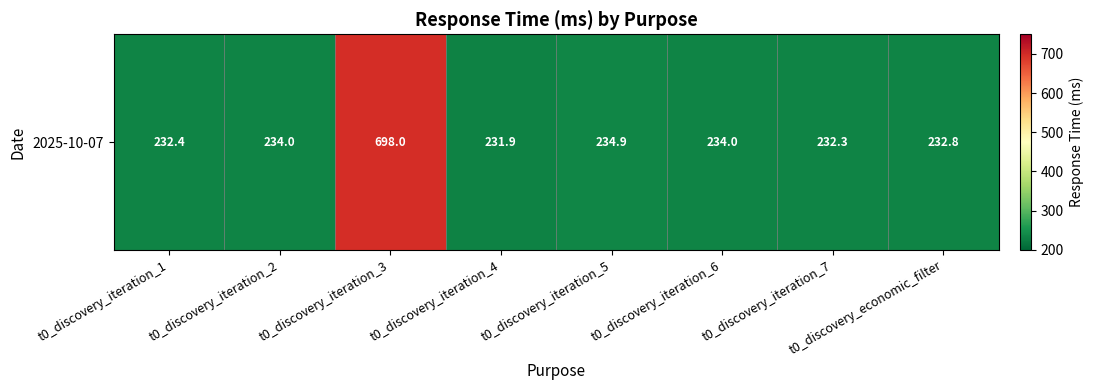

How many values are below 234?

4